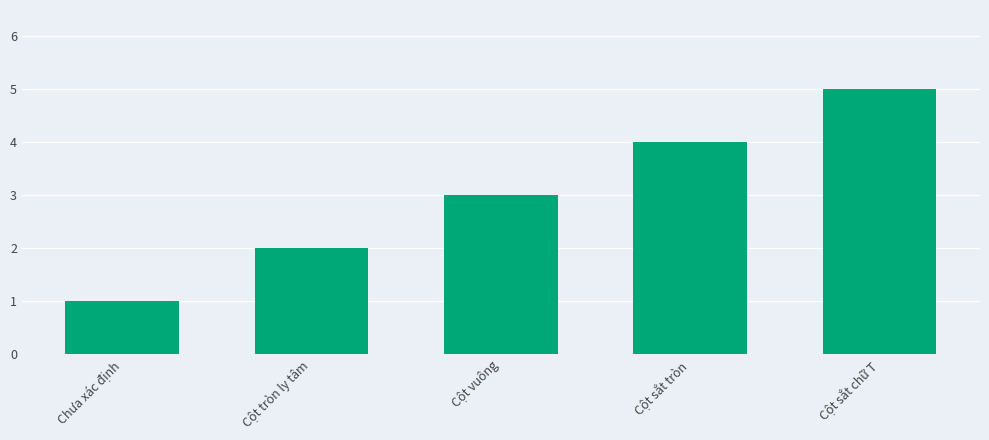

Rank the categories by value from highest to lowest.

Cột sắt chữ T, Cột sắt tròn, Cột vuông, Cột tròn ly tâm, Chưa xác định